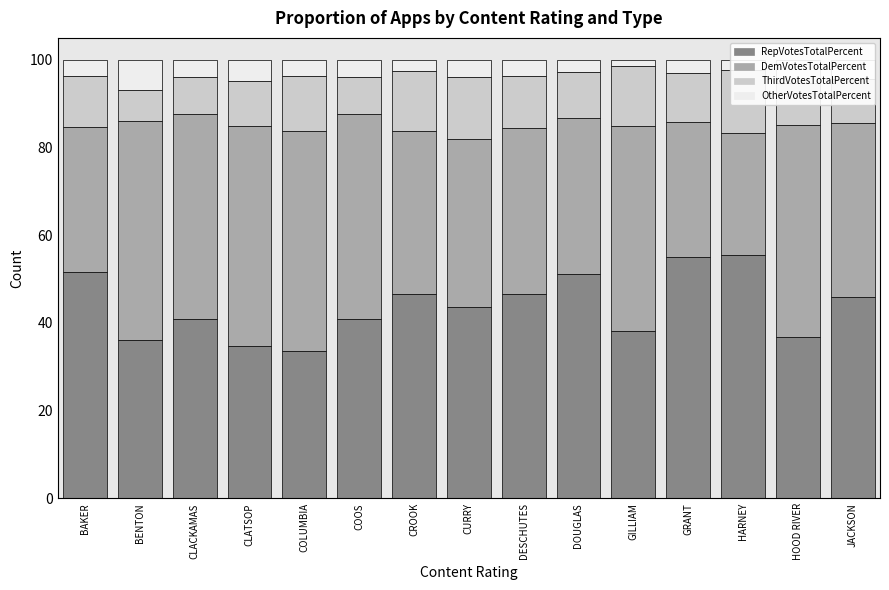

Rank the series at BENTON from lowest to highest value.

OtherVotesTotalPercent, ThirdVotesTotalPercent, RepVotesTotalPercent, DemVotesTotalPercent